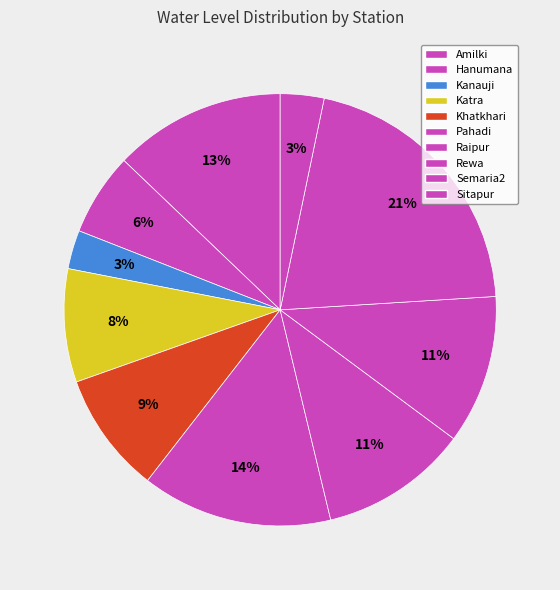

To the nearest percent, what is the difference between the largest and smallest slice percentages?

18%